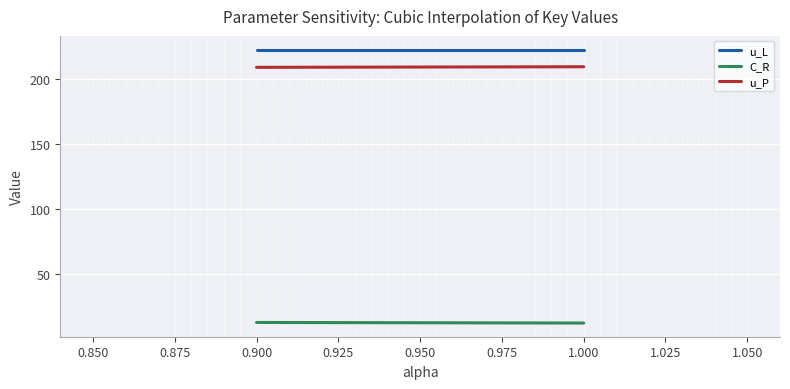

How many series are shown in this chart?

3